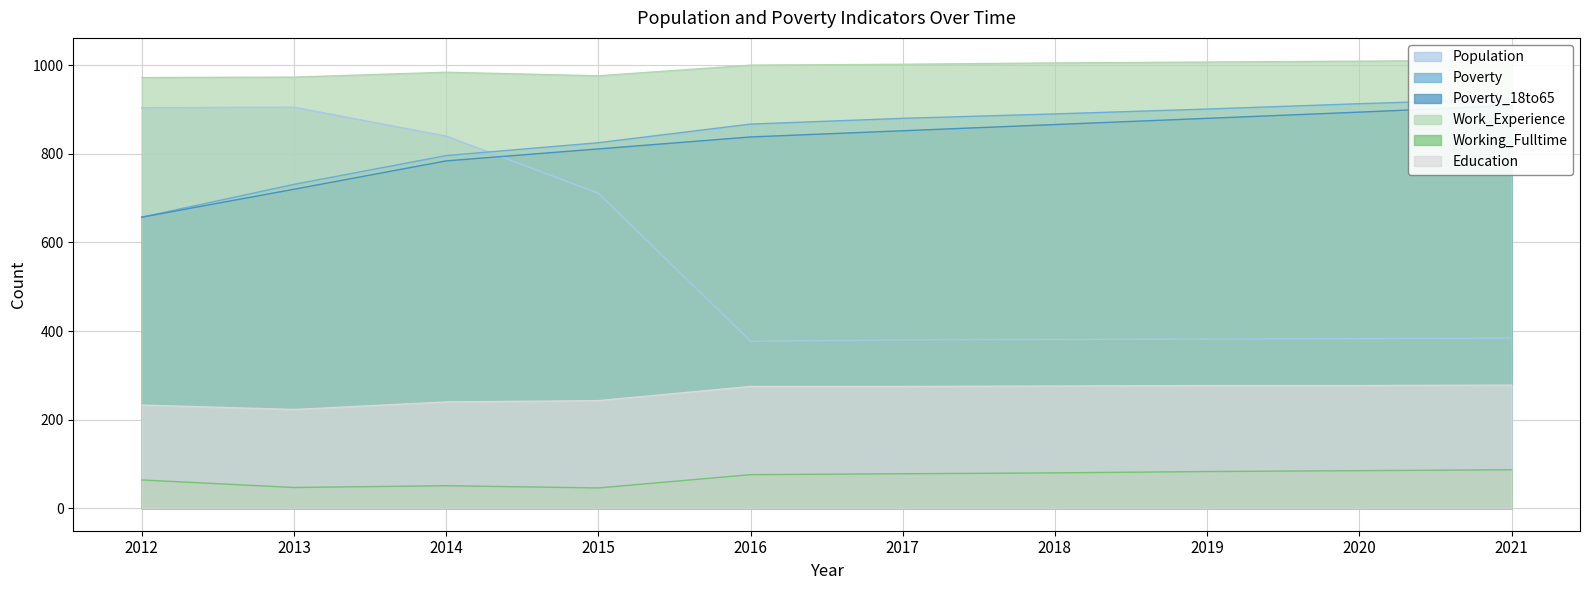

What is the highest value of the Education series?

278